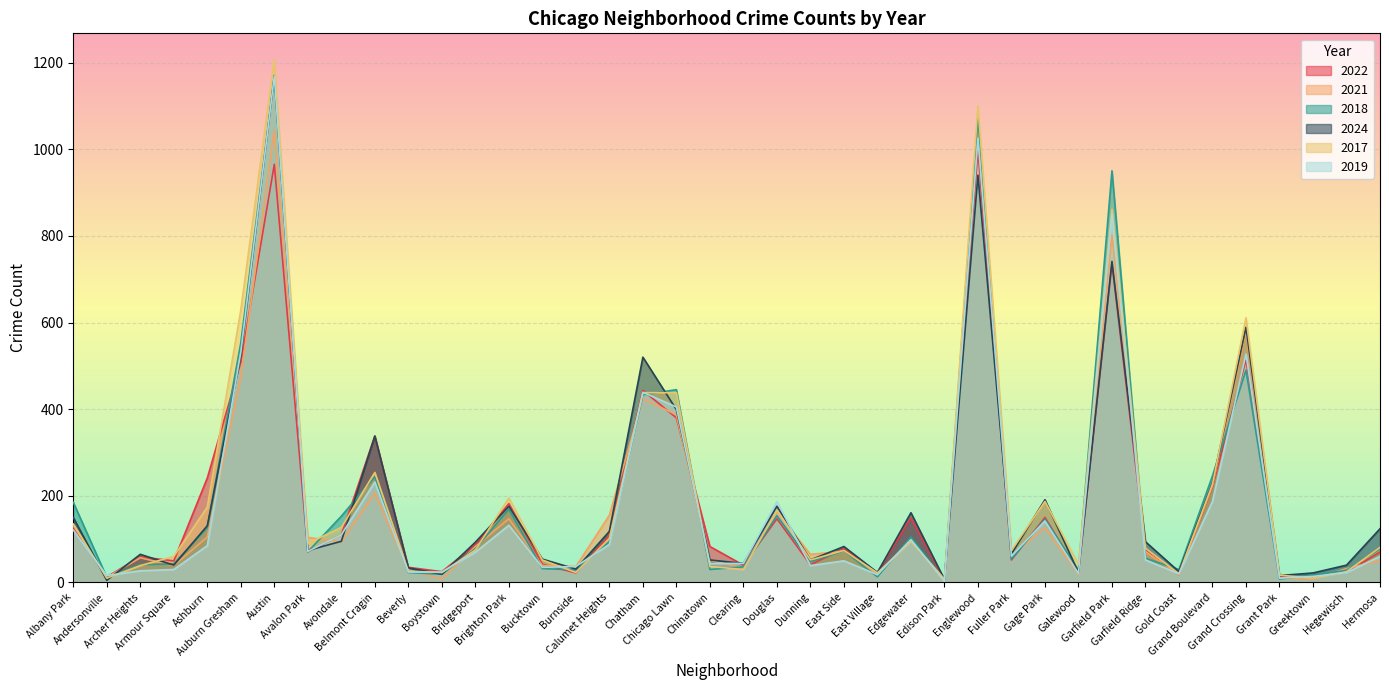

What is the value of the 2021 point at the 27th from the left?

3